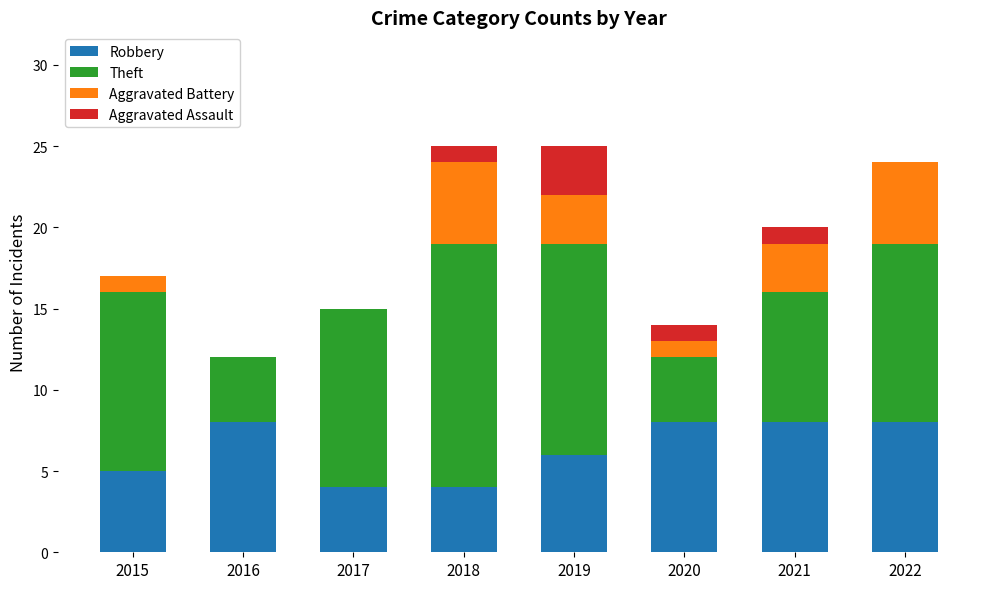

Does the chart contain stacked bars?

Yes